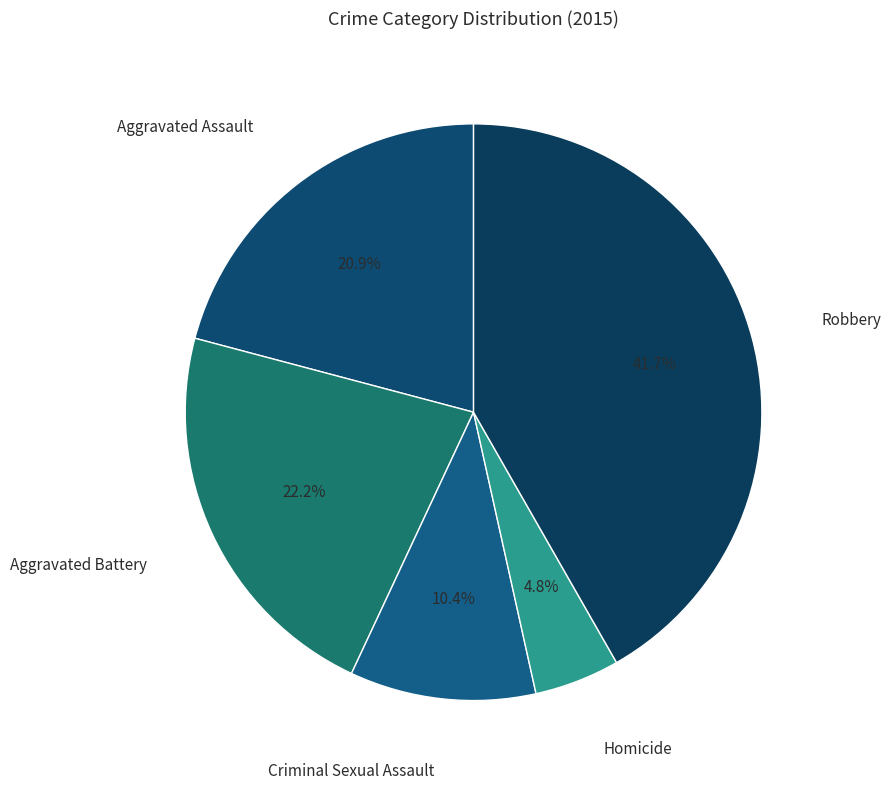

Combined, do Criminal Sexual Assault and Aggravated Assault account for over 50%?

No